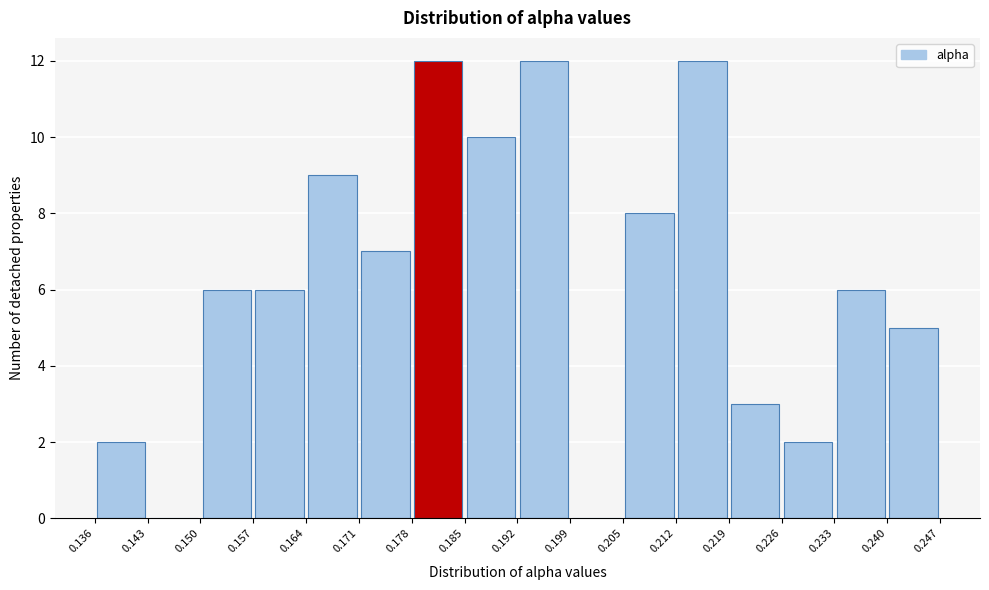

Reading left to right, transcribe this chart: for each bar, give the range it covers on the x-axis and its height. The values are not printed on the chart, so give them approximately, as read against the axis.

0.136 to 0.143: 2
0.143 to 0.150: 0
0.150 to 0.157: 6
0.157 to 0.164: 6
0.164 to 0.171: 9
0.171 to 0.178: 7
0.178 to 0.185: 12
0.185 to 0.192: 10
0.192 to 0.199: 12
0.199 to 0.205: 0
0.205 to 0.212: 8
0.212 to 0.219: 12
0.219 to 0.226: 3
0.226 to 0.233: 2
0.233 to 0.240: 6
0.240 to 0.247: 5